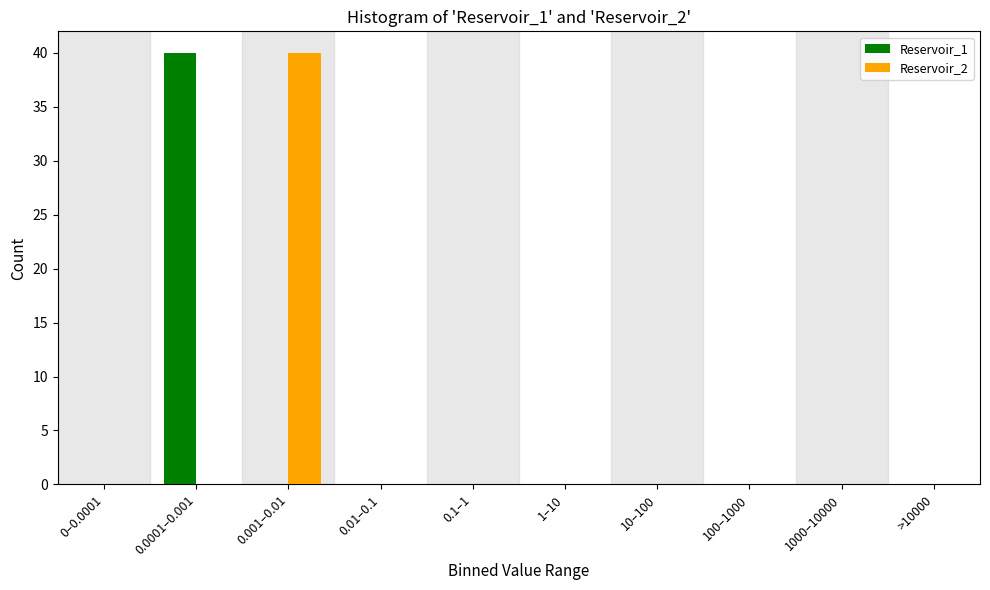

Reading left to right, transcribe all the data shown in this chart.

Reservoir_1: 0–0.0001=0	0.0001–0.001=40	0.001–0.01=0	0.01–0.1=0	0.1–1=0	1–10=0	10–100=0	100–1000=0	1000–10000=0	>10000=0
Reservoir_2: 0–0.0001=0	0.0001–0.001=0	0.001–0.01=40	0.01–0.1=0	0.1–1=0	1–10=0	10–100=0	100–1000=0	1000–10000=0	>10000=0